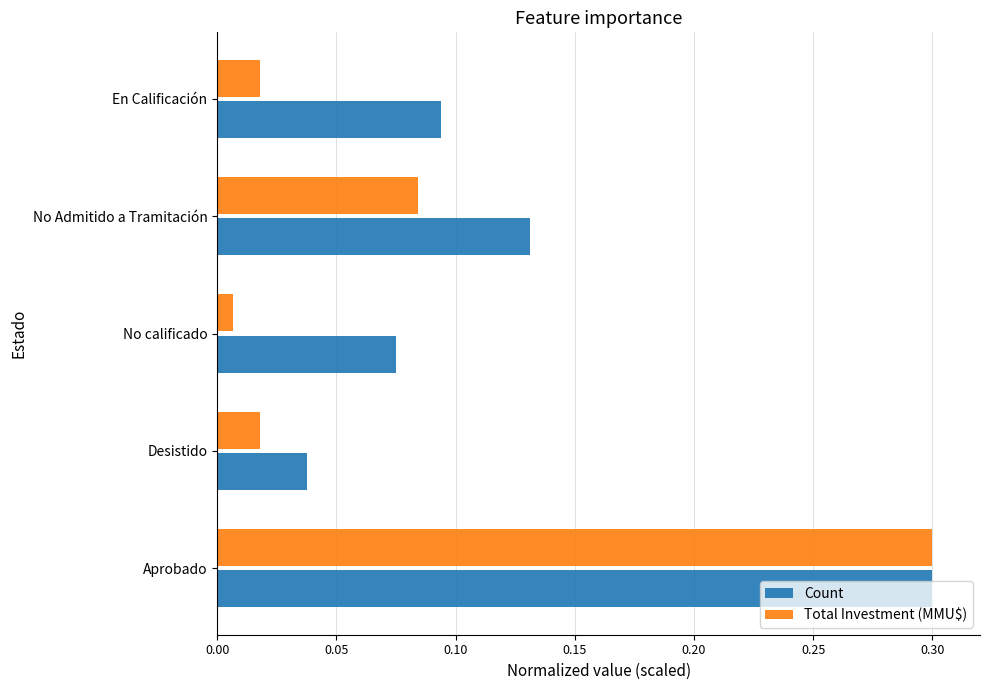

List the series in order of their overall mean, highest first.

Count, Total Investment (MMU$)